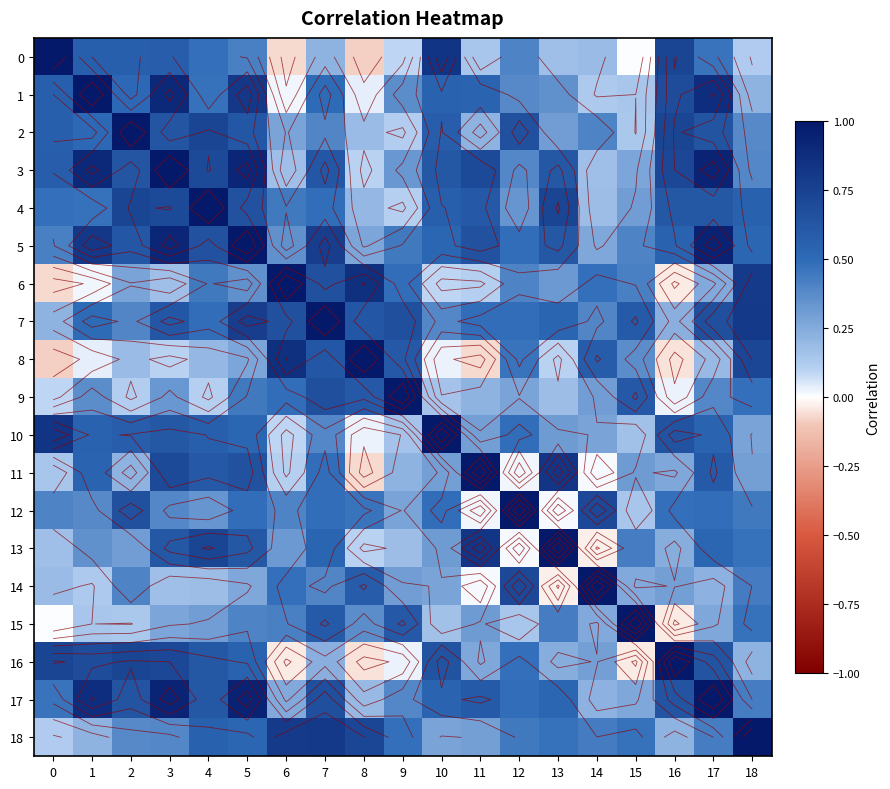

Is it true that 13 equals 0.8 at 7?

False